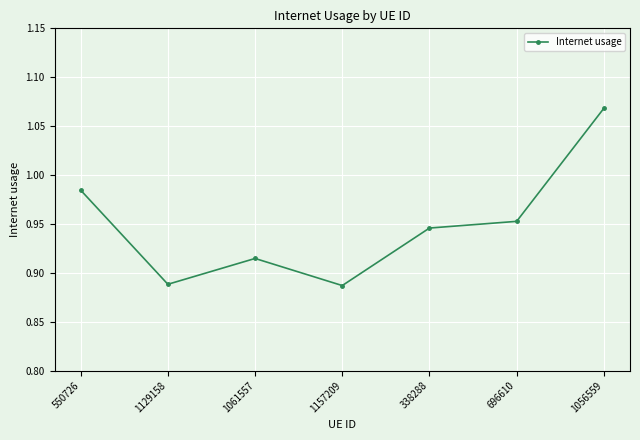

What is the sum of the values at 696610 and 1061557?

1.9